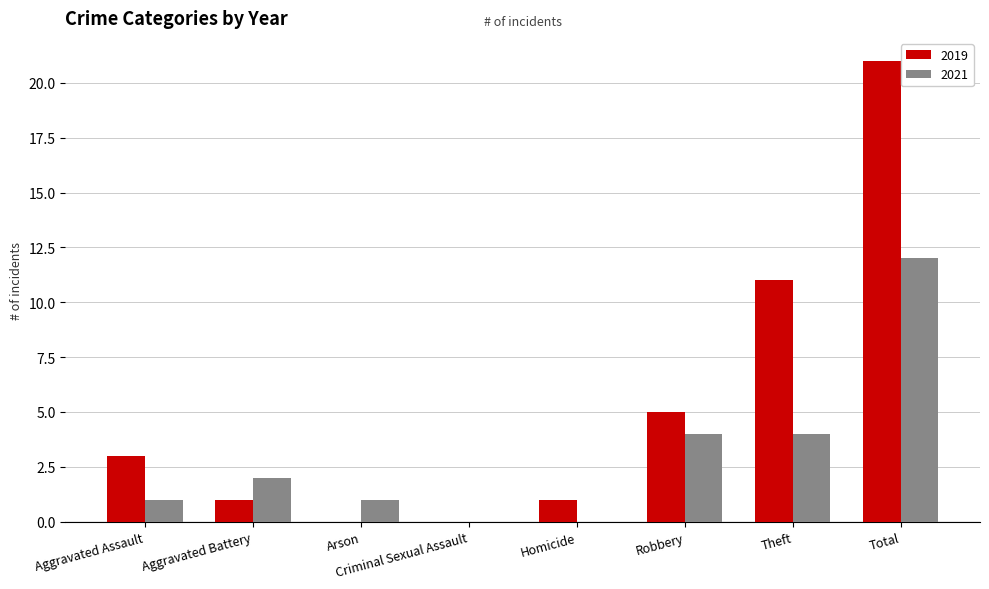

How many distinct data groups are displayed?

2